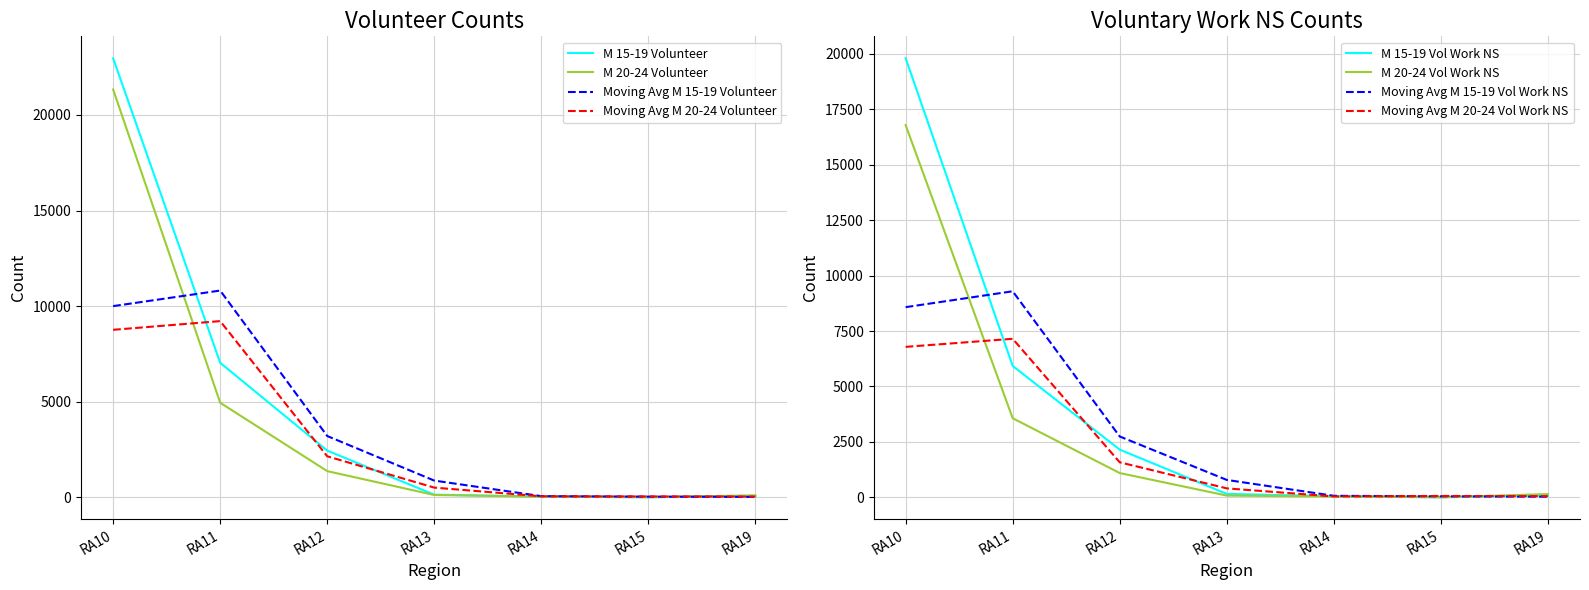

What is the difference between the maximum and second lowest values in the M_20_24_yr_Volunteer series?

16757